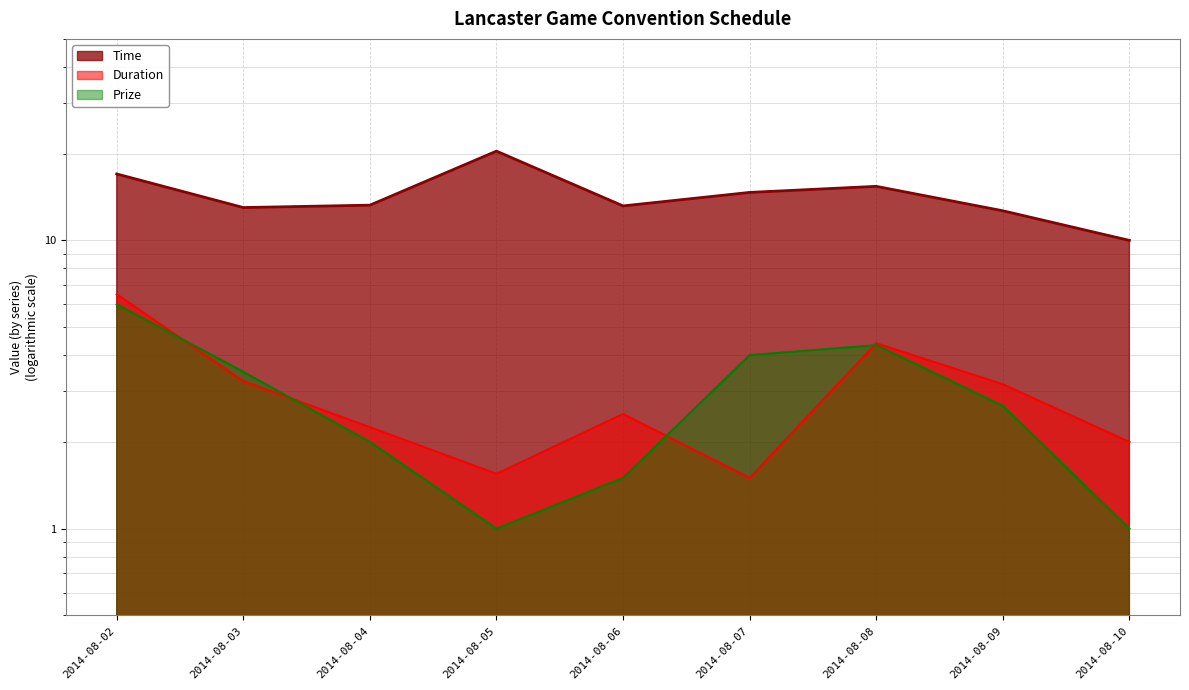

What is the average value of the Prize series?

2.9